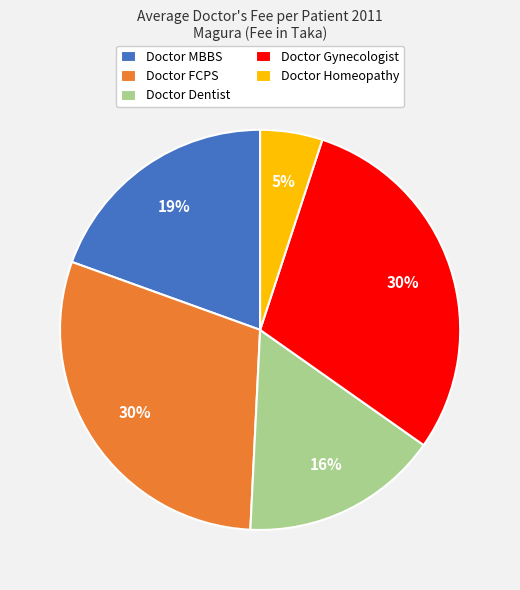

Is Doctor MBBS the majority of the pie?

No